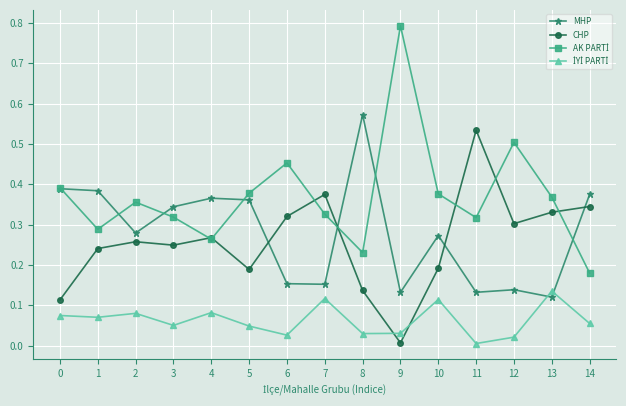

The value of MHP at 4 is 0.4. True or false?

True